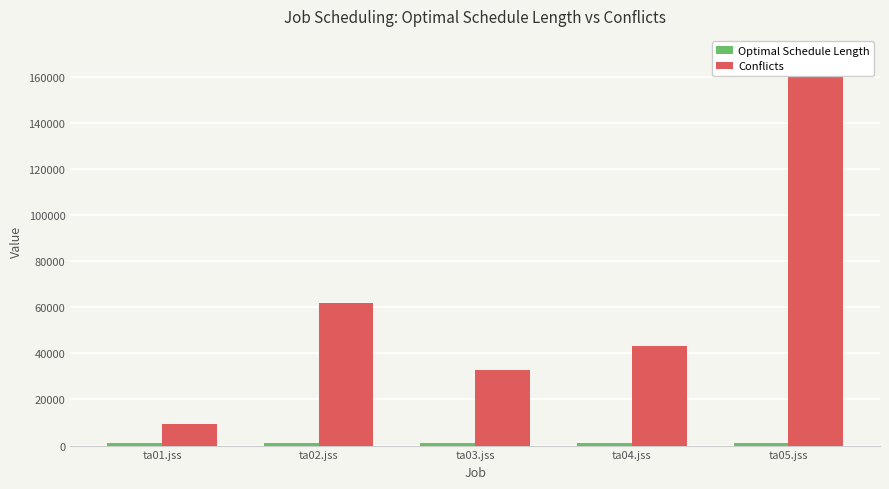

What is the difference between the Optimal Schedule Length values at ta01.jss and ta02.jss?

13